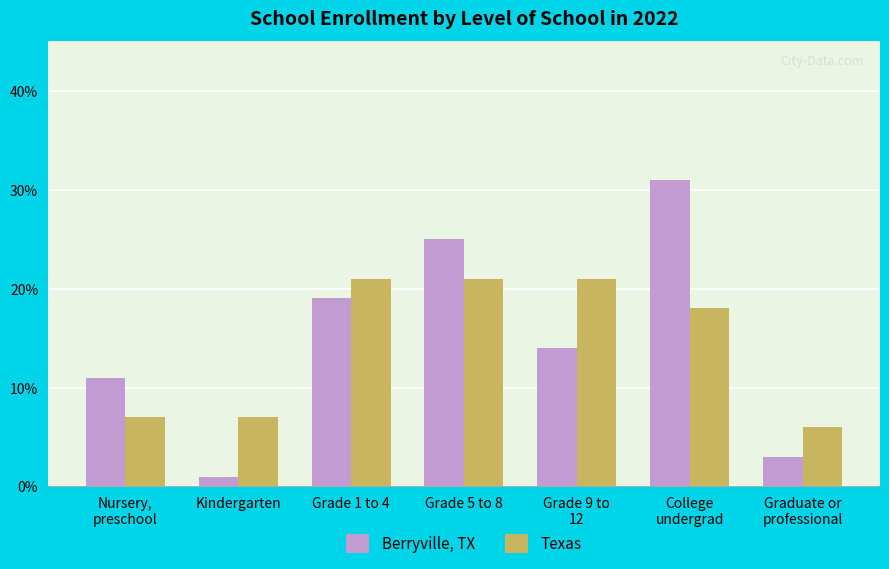

What is the minimum value shown in the chart?

1